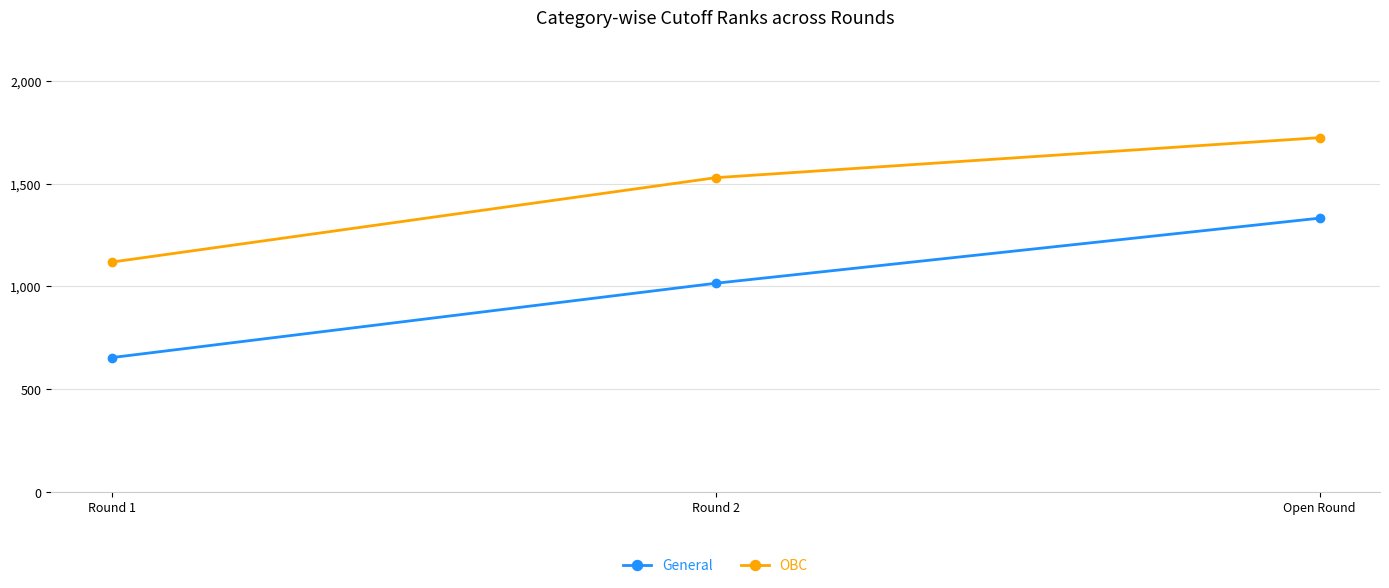

True or false: OBC has a value of 813 at Round 2.

False